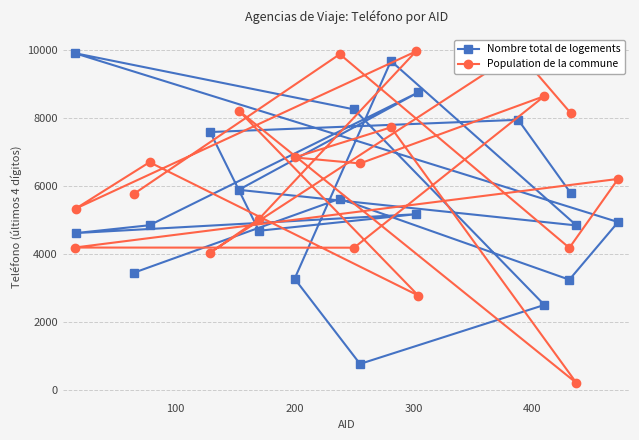

Which series has the largest total across all categories?

Population de la commune